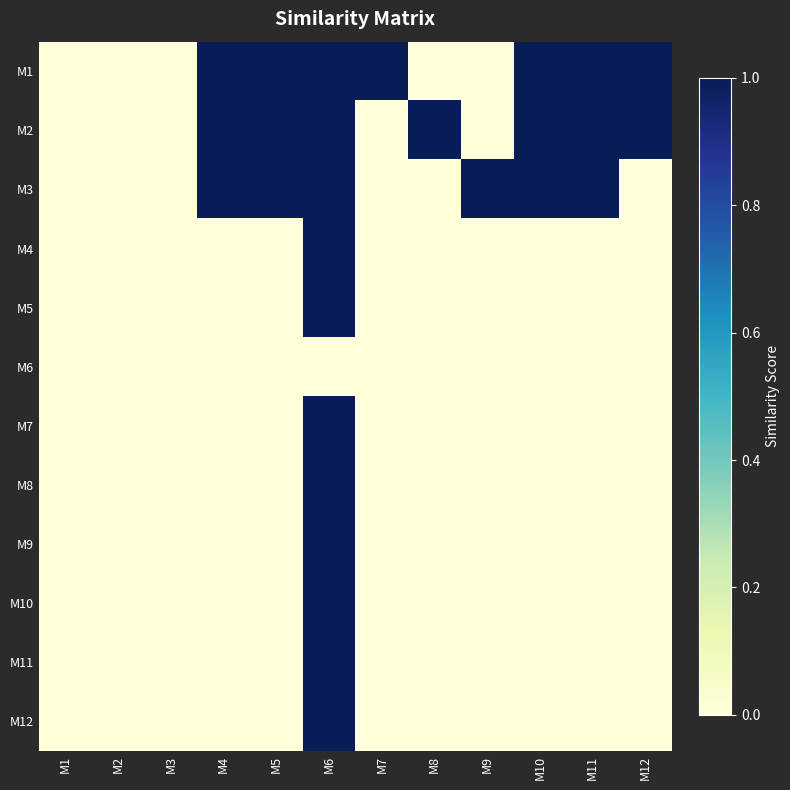

How many categories are shown in the chart?

12